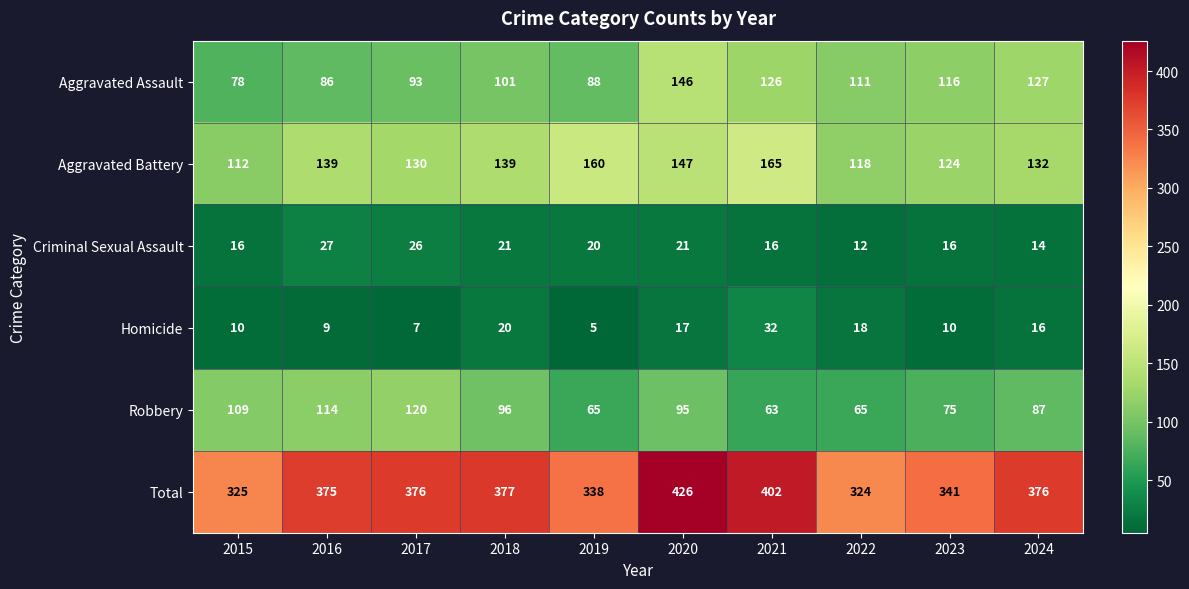

At which category does the chart reach its peak across all series?

2020